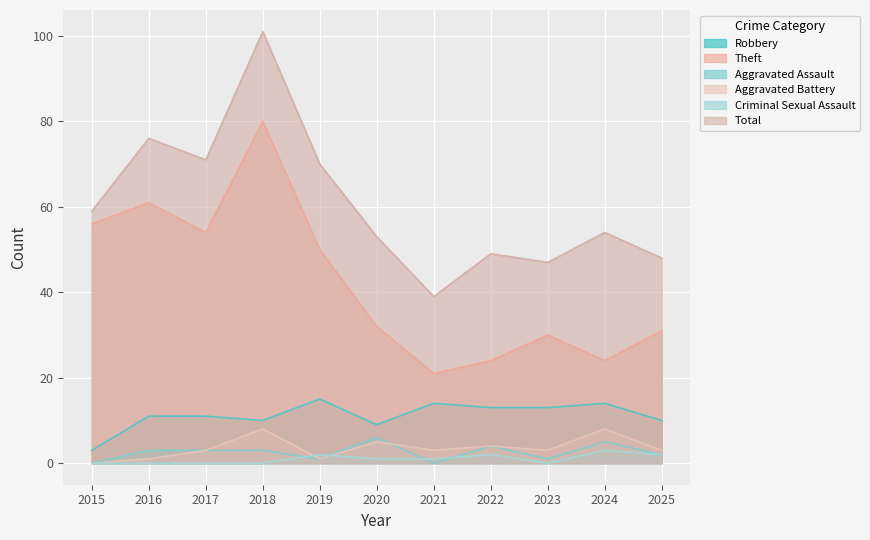

Read the Aggravated Assault value at 2017.

3